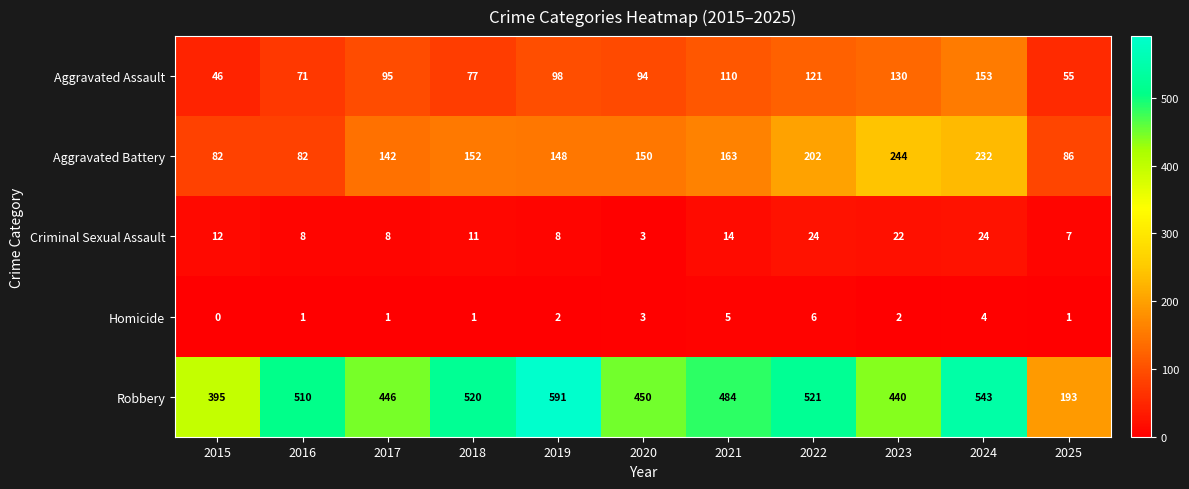

At how many categories does at least one series exceed 216?

10